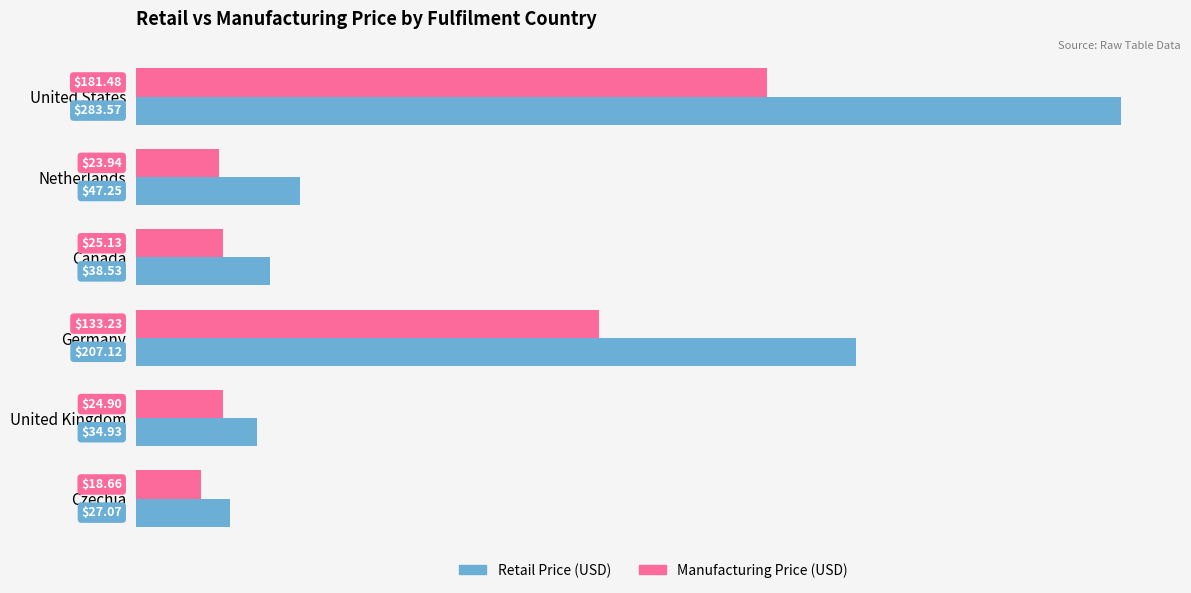

What is the average value of the Retail Price (USD) series?

106.4